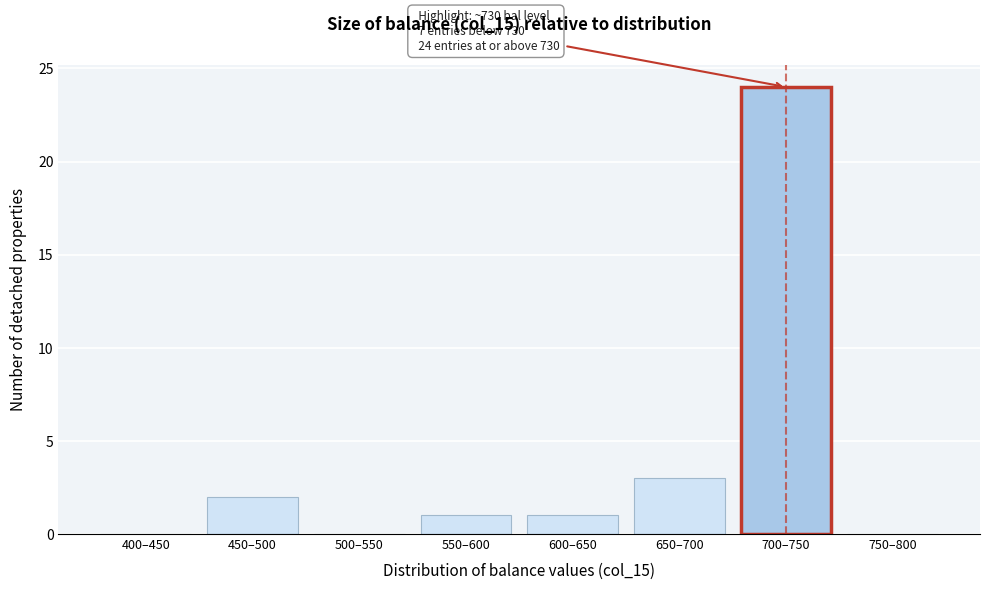

Reading right to left, list all the values displayed in this chart.

750–800=0	700–750=24	650–700=3	600–650=1	550–600=1	500–550=0	450–500=2	400–450=0